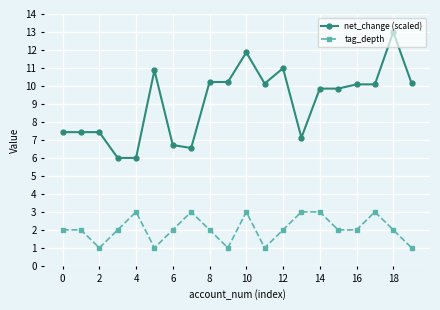

What is the value of the tag_depth point at the 20th from the left?

1.0